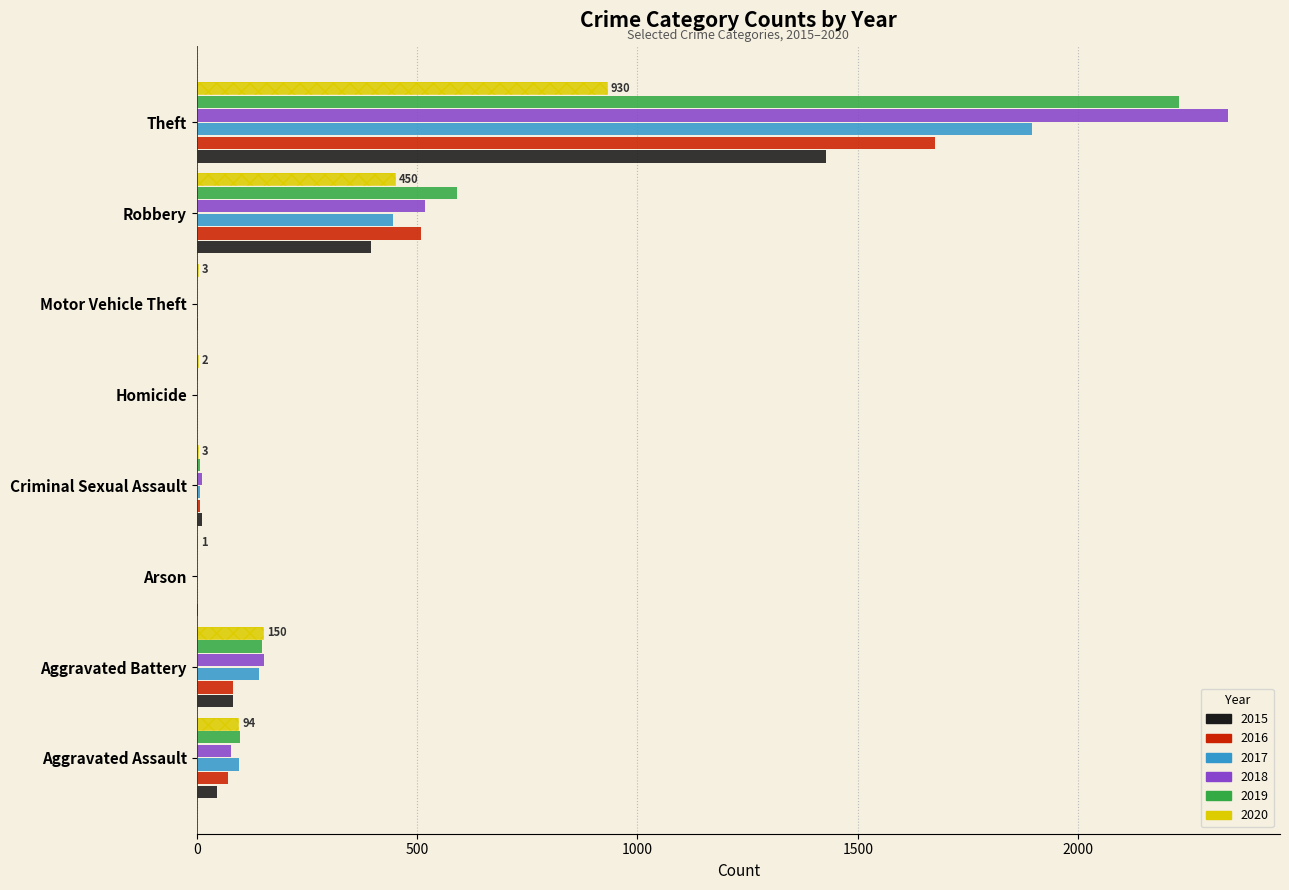

Reading right to left, extract all data points from this chart.

2015: Theft=1429	Robbery=395	Motor Vehicle Theft=1	Homicide=0	Criminal Sexual Assault=12	Arson=3	Aggravated Battery=82	Aggravated Assault=46
2016: Theft=1676	Robbery=510	Motor Vehicle Theft=4	Homicide=1	Criminal Sexual Assault=8	Arson=0	Aggravated Battery=82	Aggravated Assault=71
2017: Theft=1896	Robbery=446	Motor Vehicle Theft=2	Homicide=1	Criminal Sexual Assault=8	Arson=0	Aggravated Battery=142	Aggravated Assault=95
2018: Theft=2341	Robbery=519	Motor Vehicle Theft=1	Homicide=1	Criminal Sexual Assault=11	Arson=1	Aggravated Battery=152	Aggravated Assault=77
2019: Theft=2230	Robbery=591	Motor Vehicle Theft=1	Homicide=2	Criminal Sexual Assault=8	Arson=1	Aggravated Battery=148	Aggravated Assault=98
2020: Theft=930	Robbery=450	Motor Vehicle Theft=3	Homicide=2	Criminal Sexual Assault=3	Arson=1	Aggravated Battery=150	Aggravated Assault=94